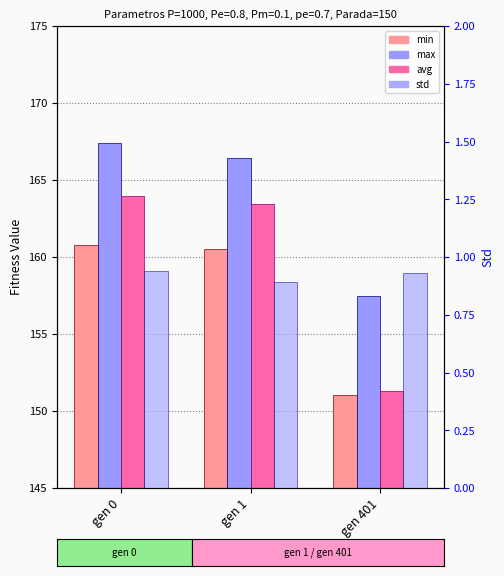

The max series shows 248.0 at gen 401. True or false?

False